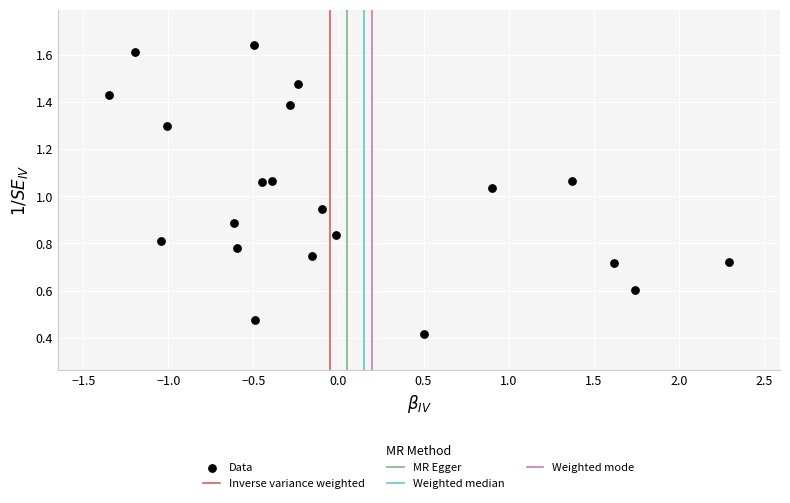

What is the range of X values (max minus min)?

3.6